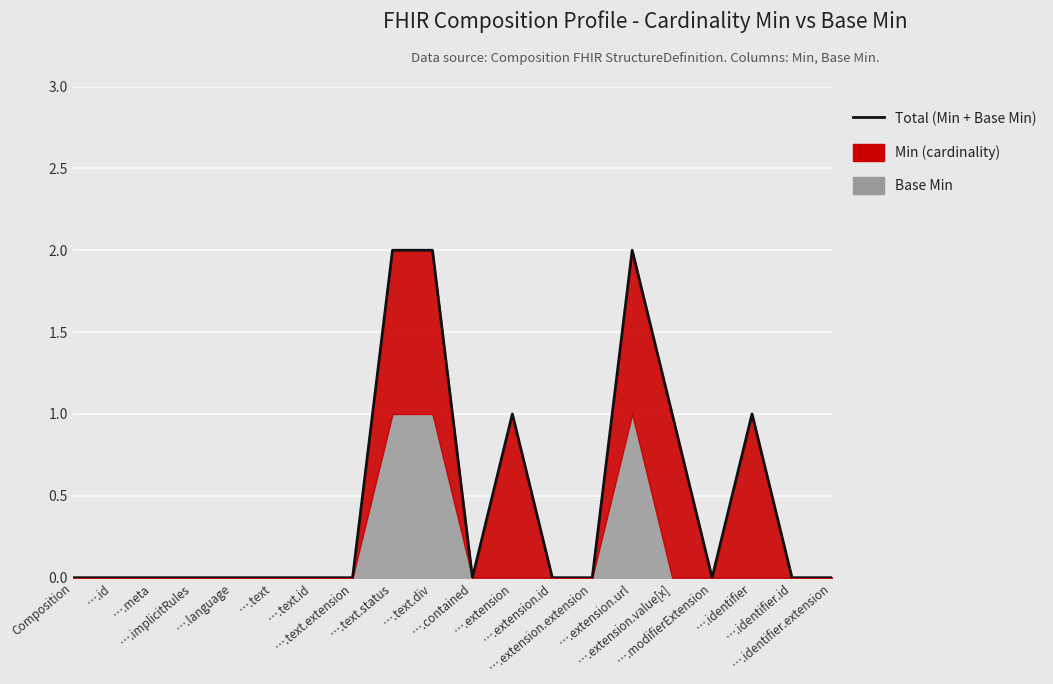

What position from the right is ….text.id?

14